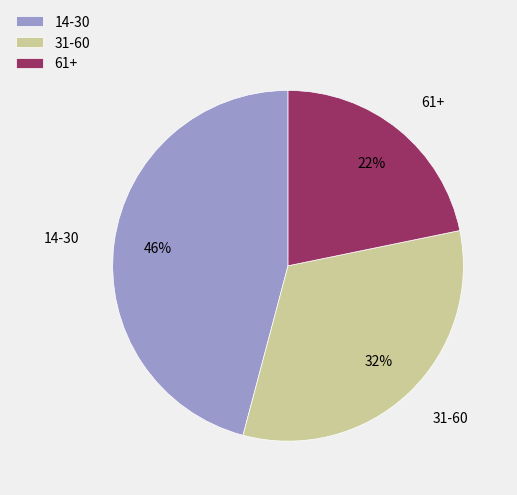

What is the largest slice in the pie chart?

14-30